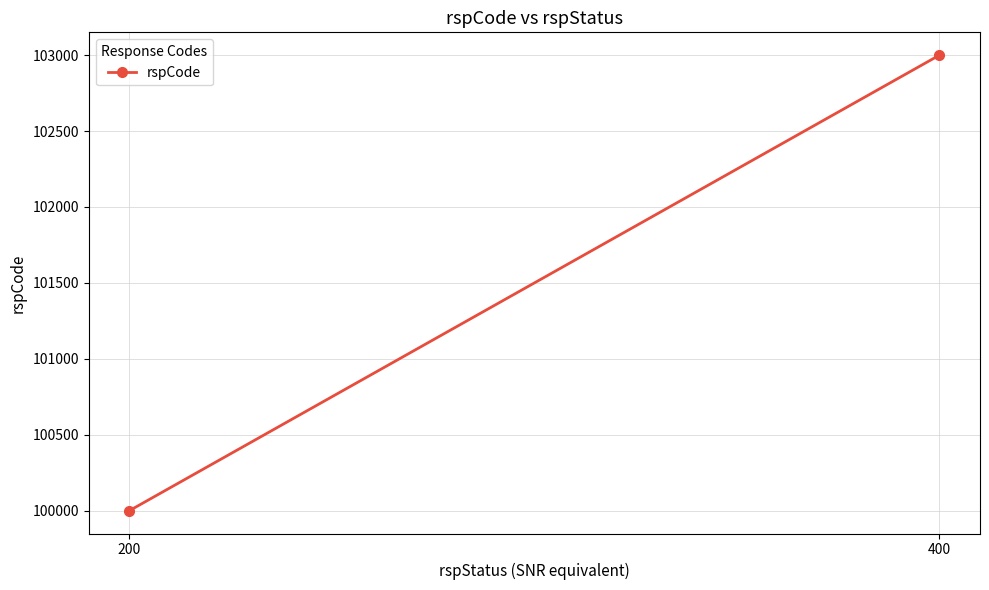

The value at 200 is 30905. True or false?

False